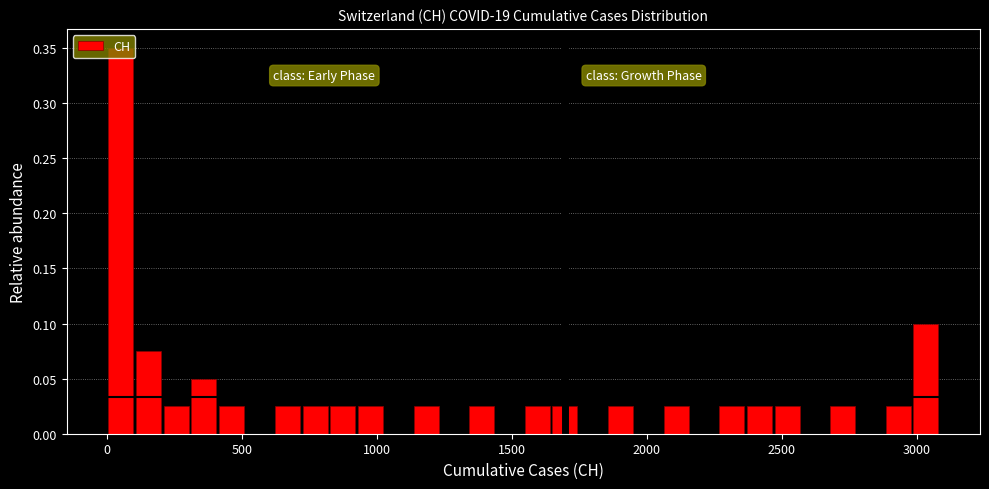

Read against the x-axis, roughly where is the centre of the tallest bar?

50